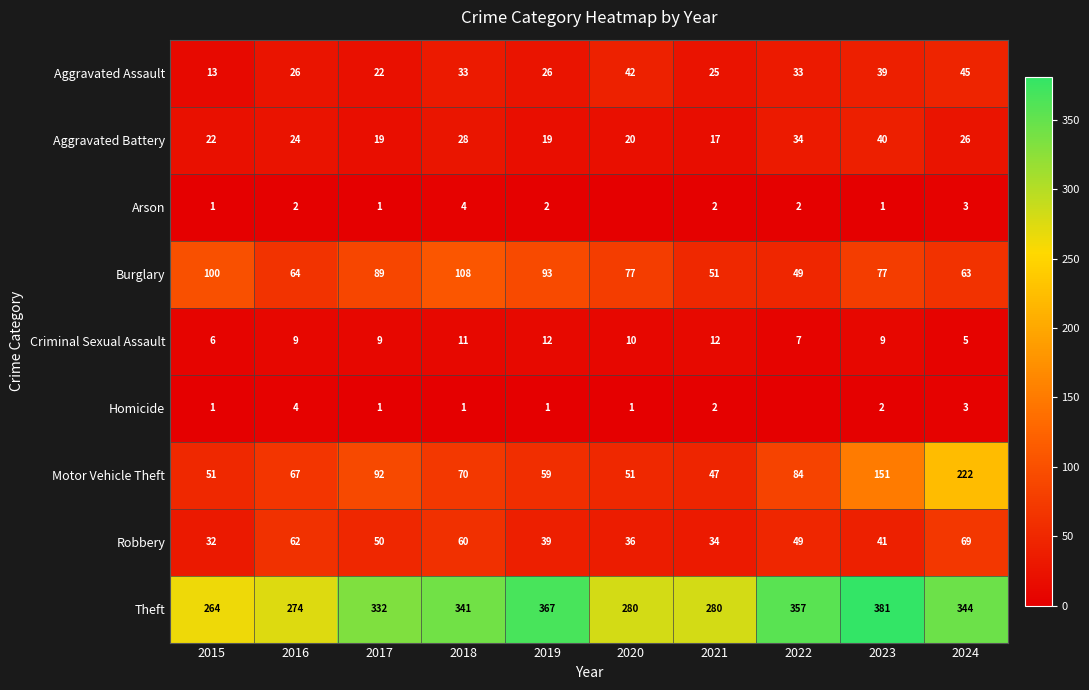

Rank the categories by Robbery value from lowest to highest.

2015, 2021, 2020, 2019, 2023, 2022, 2017, 2018, 2016, 2024